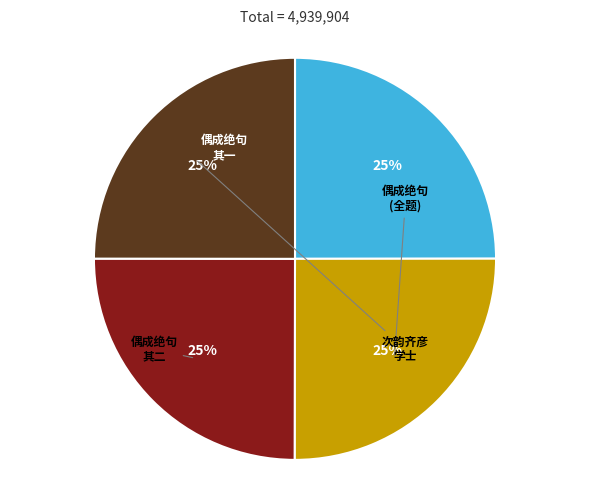

To the nearest percent, what is the average slice percentage?

25%